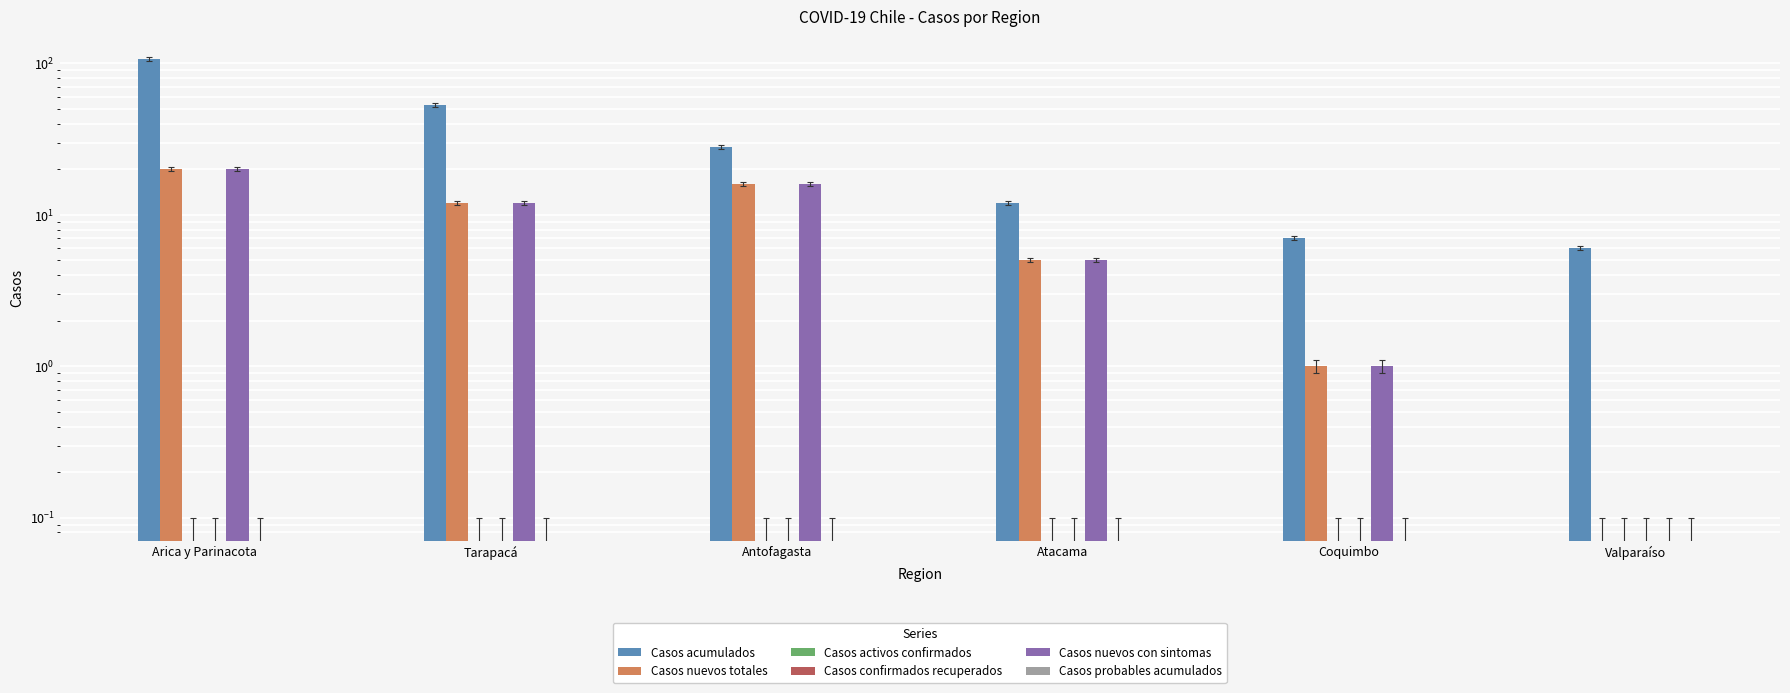

What is the maximum value shown in the chart?

107